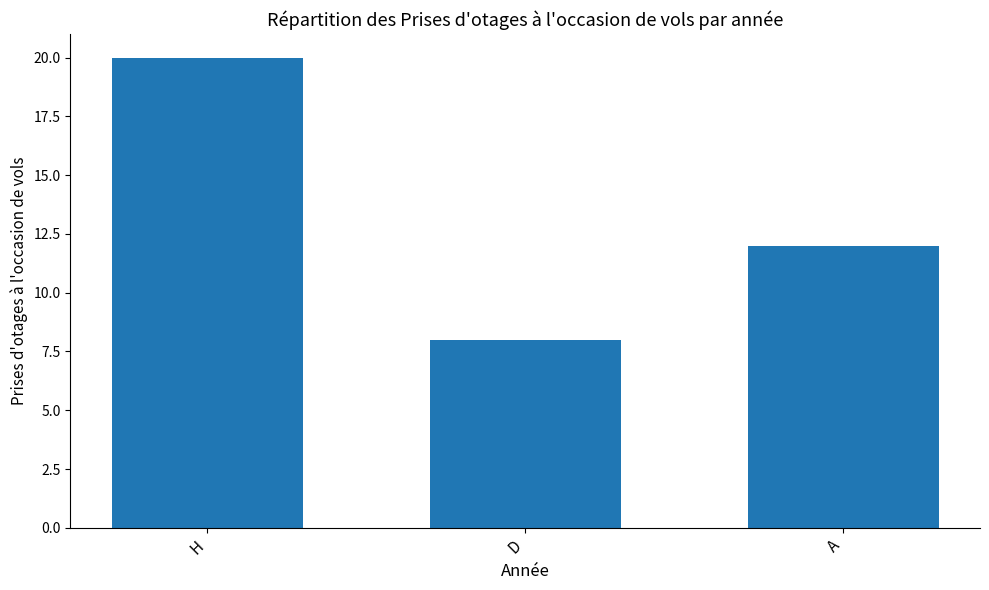

How many bars are there in total?

3